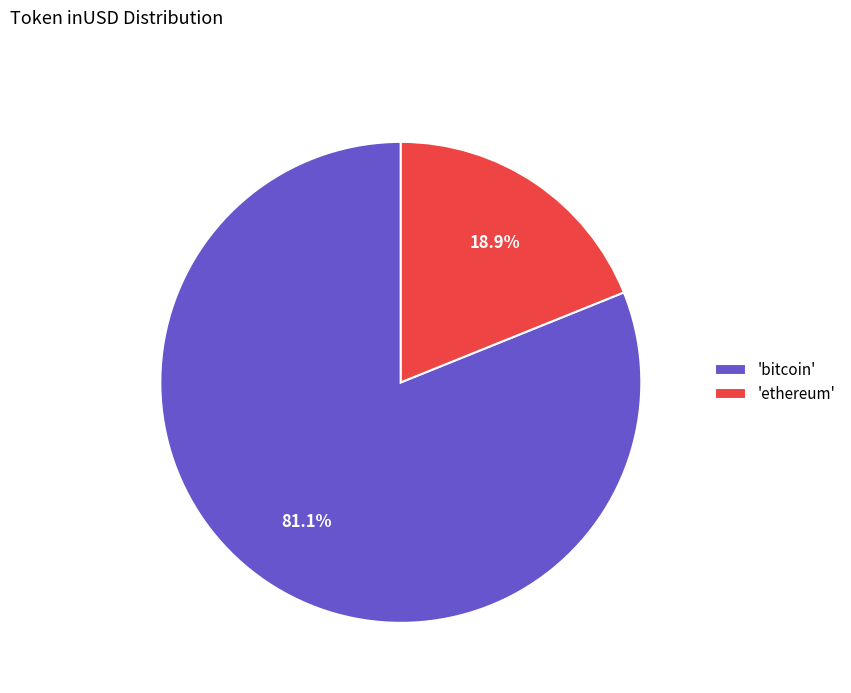

Which slice is the smallest?

'ethereum'